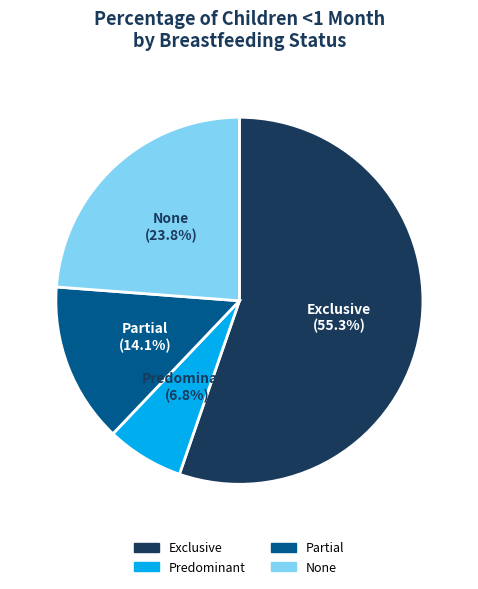

To the nearest percent, what is the average slice percentage?

25%